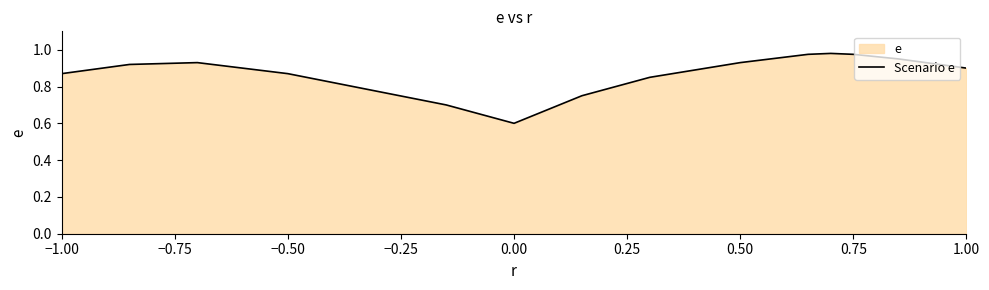

What is the minimum value shown in the chart?

0.6